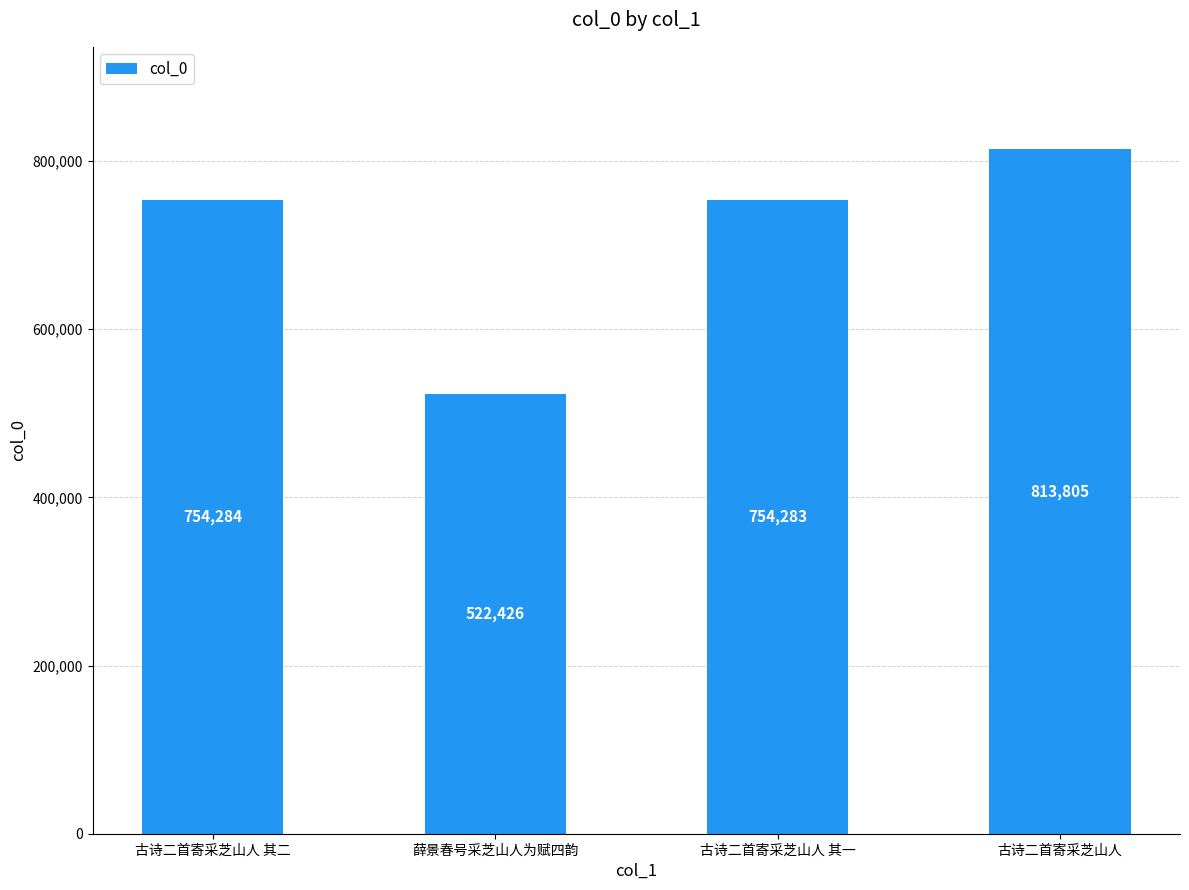

What is the average value?

711200